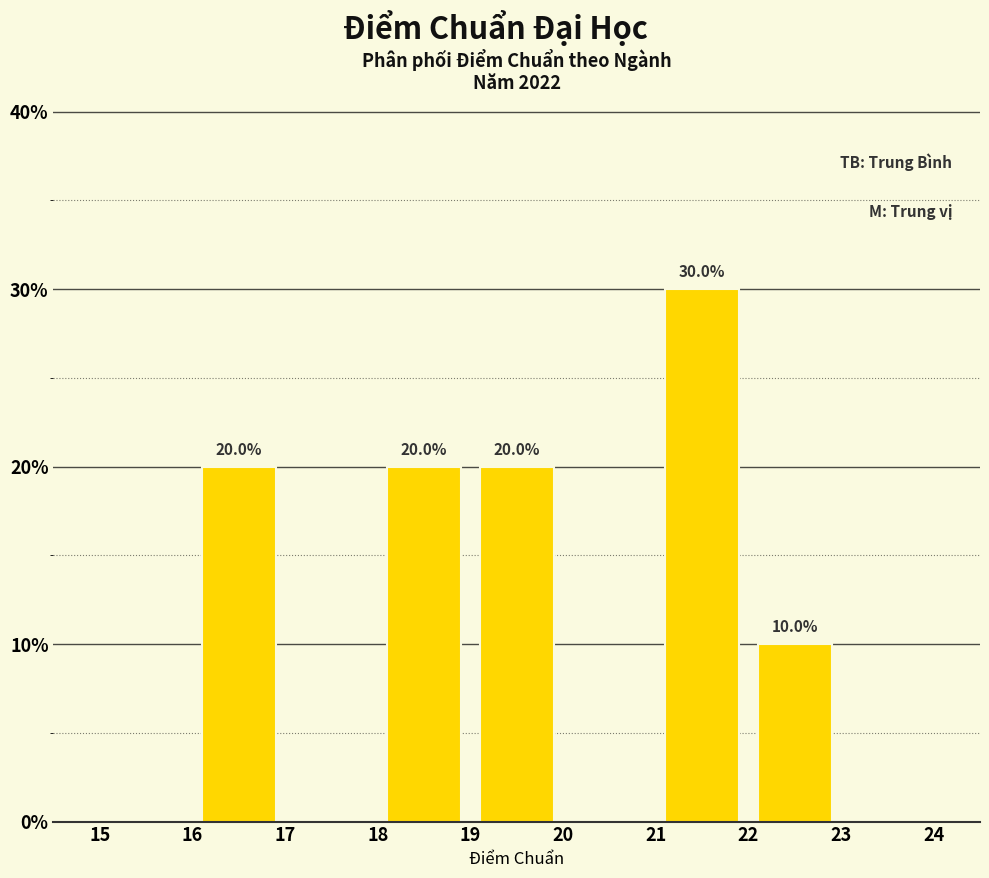

Over which range of the x-axis is the bar tallest?

21 to 22